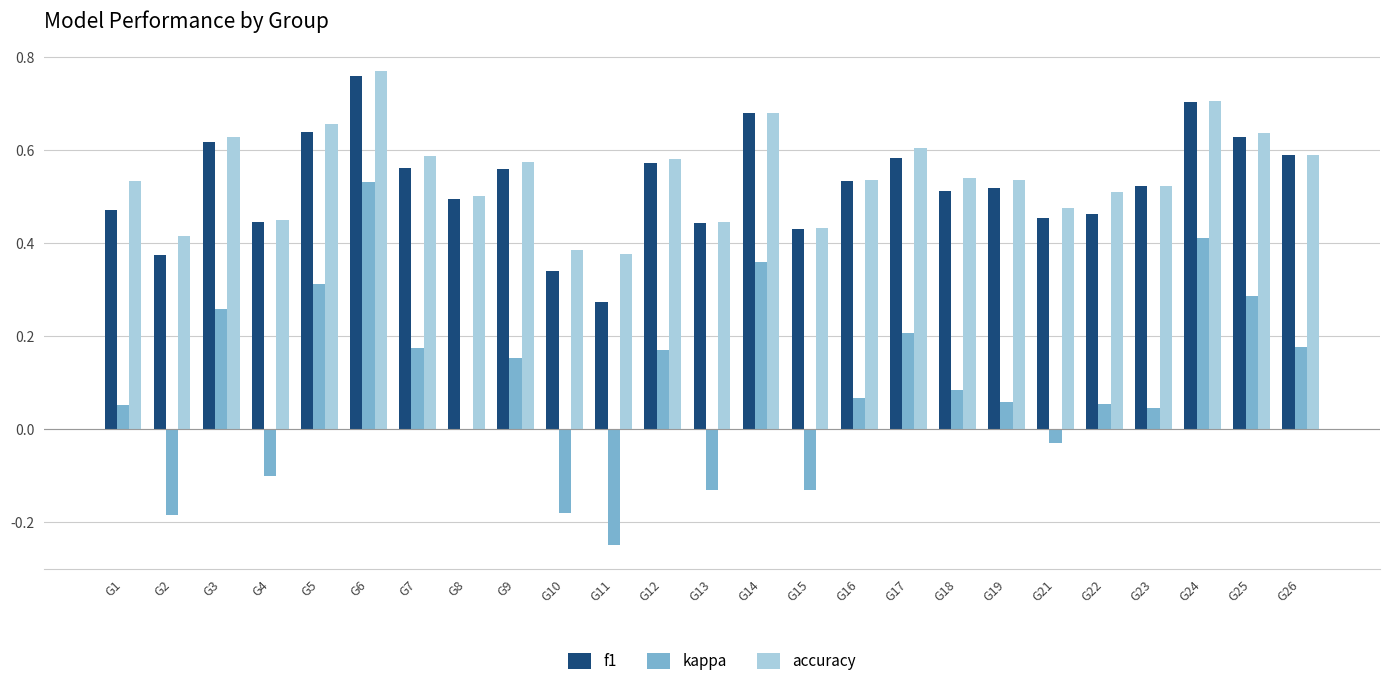

What is the sum of all accuracy values?

13.7